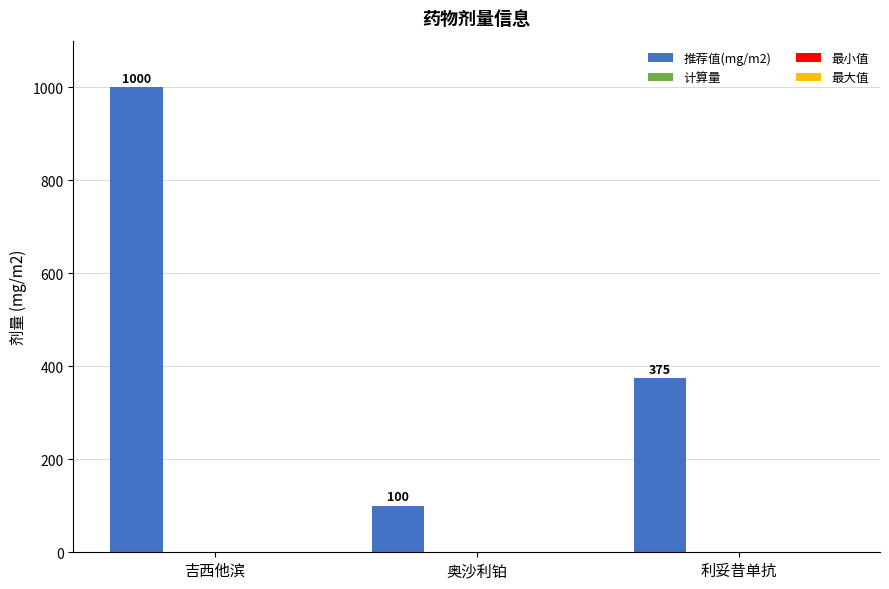

How many bars are there in total?

3